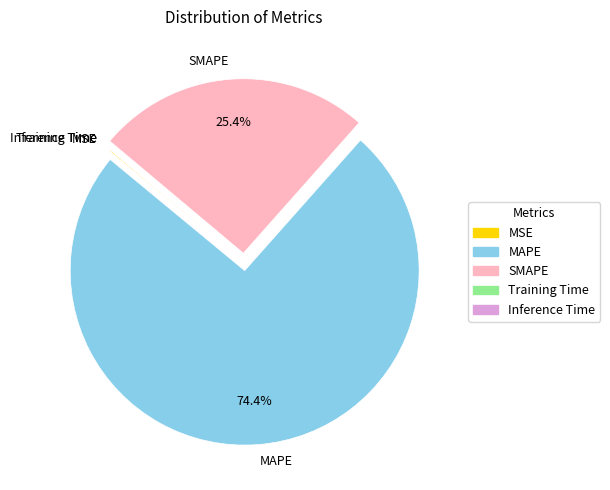

Which has a higher value, SMAPE or MAPE?

MAPE